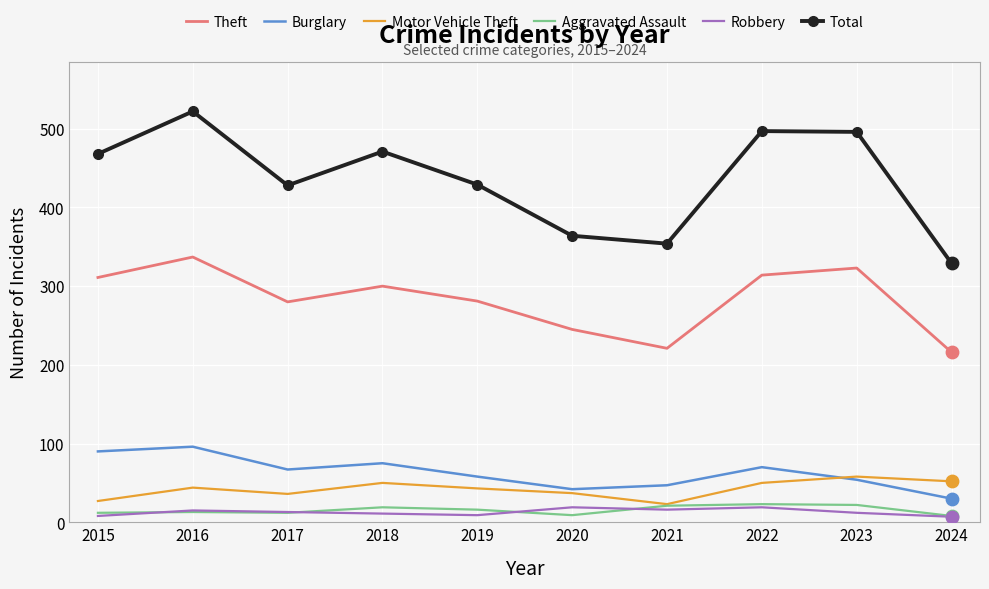

What is the difference between the highest and lowest values at 2016?

509